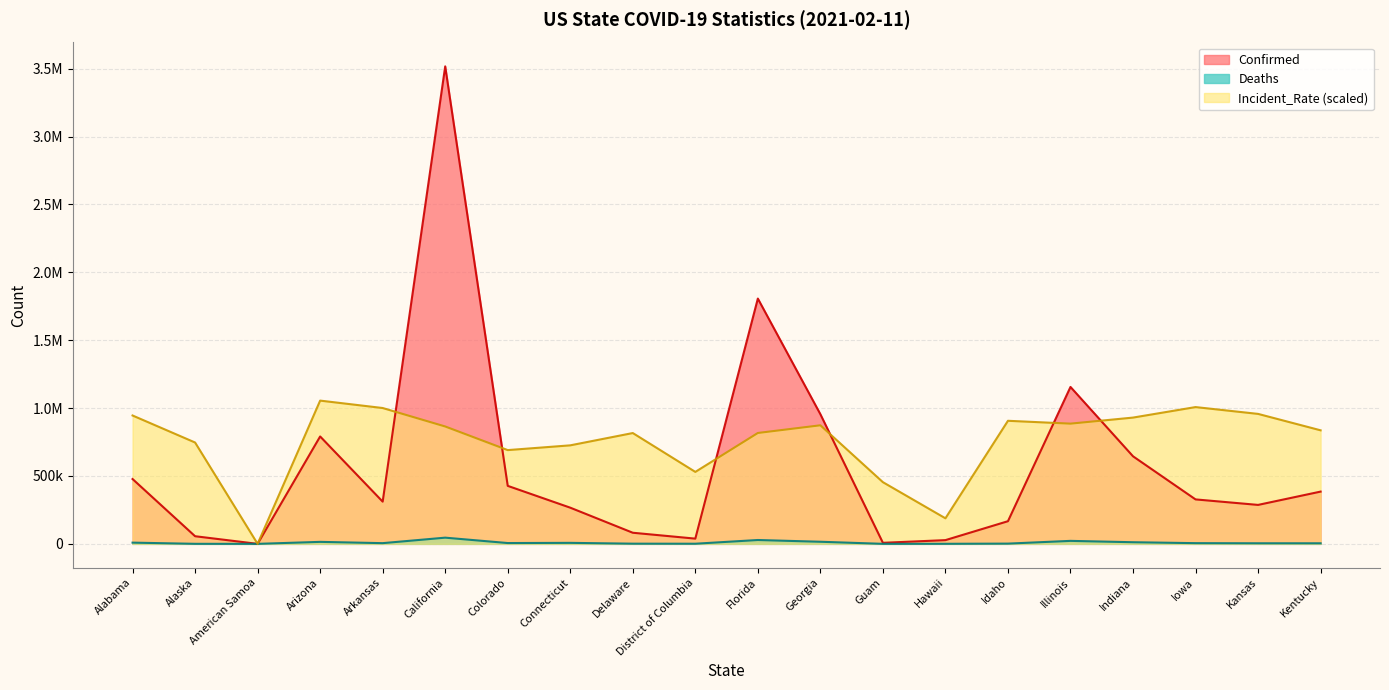

Is it true that Incident_Rate equals 0.0 at American Samoa?

True